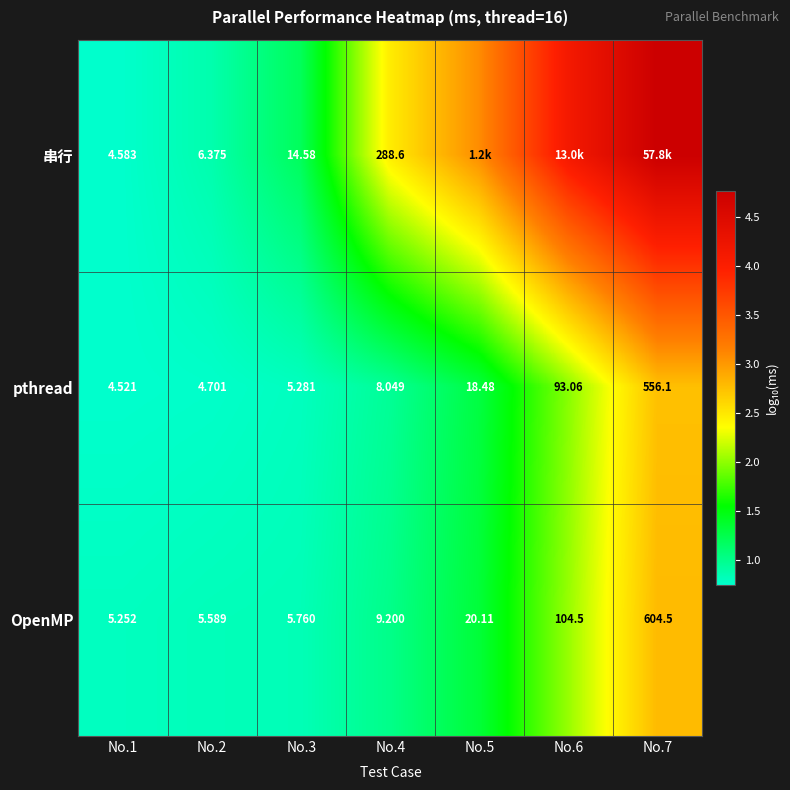

Between No.2 and No.3, which series saw the biggest shift?

串行